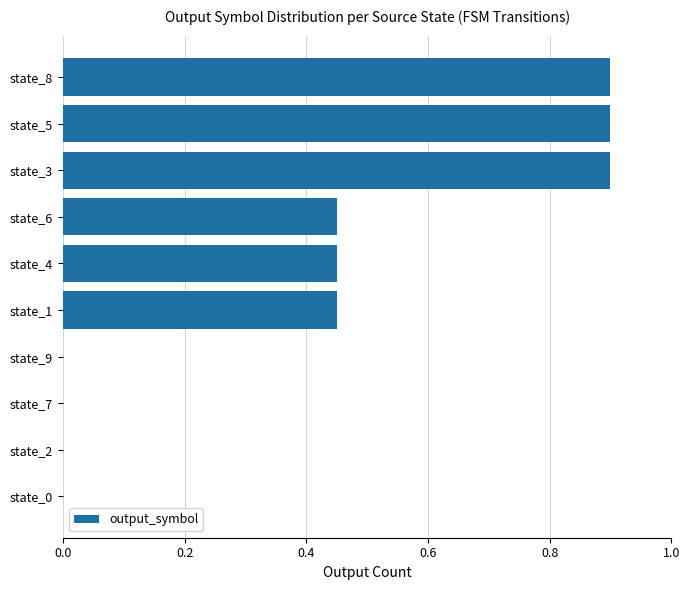

Between state_1 and state_3, which is larger?

state_3